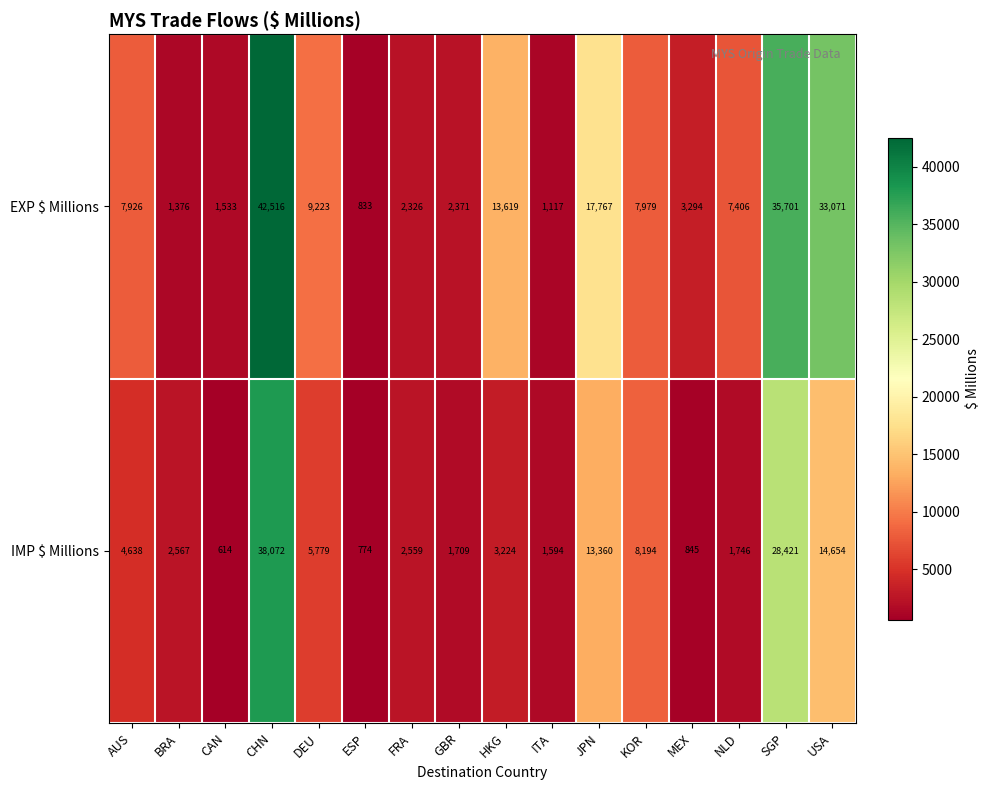

Rank the series at MEX from lowest to highest value.

IMP $ Millions, EXP $ Millions